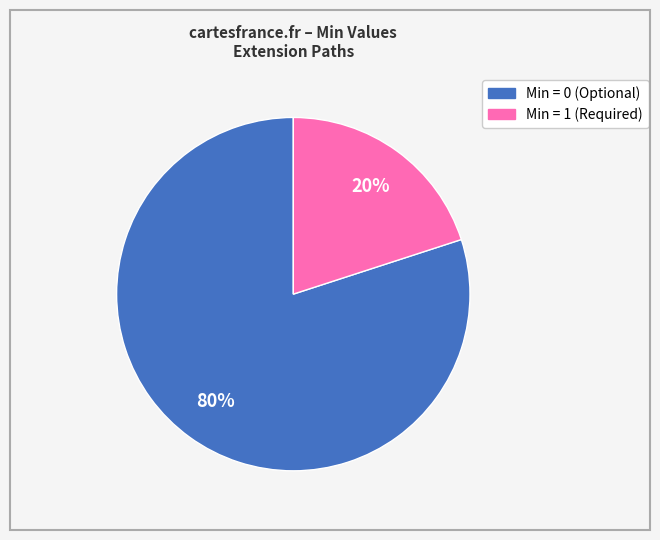

How many slices are in this pie chart?

2